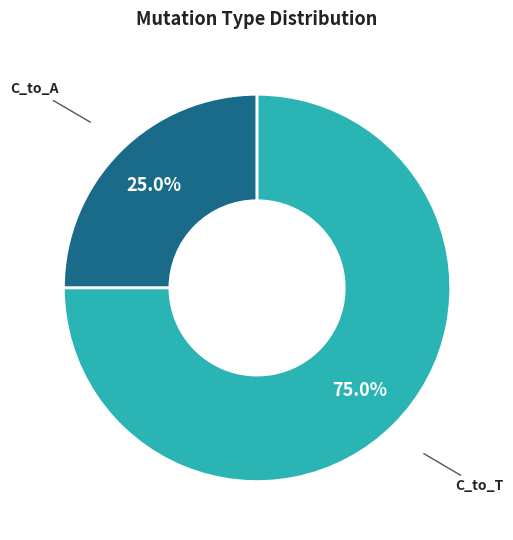

Is there any slice that represents more than half of the pie?

Yes